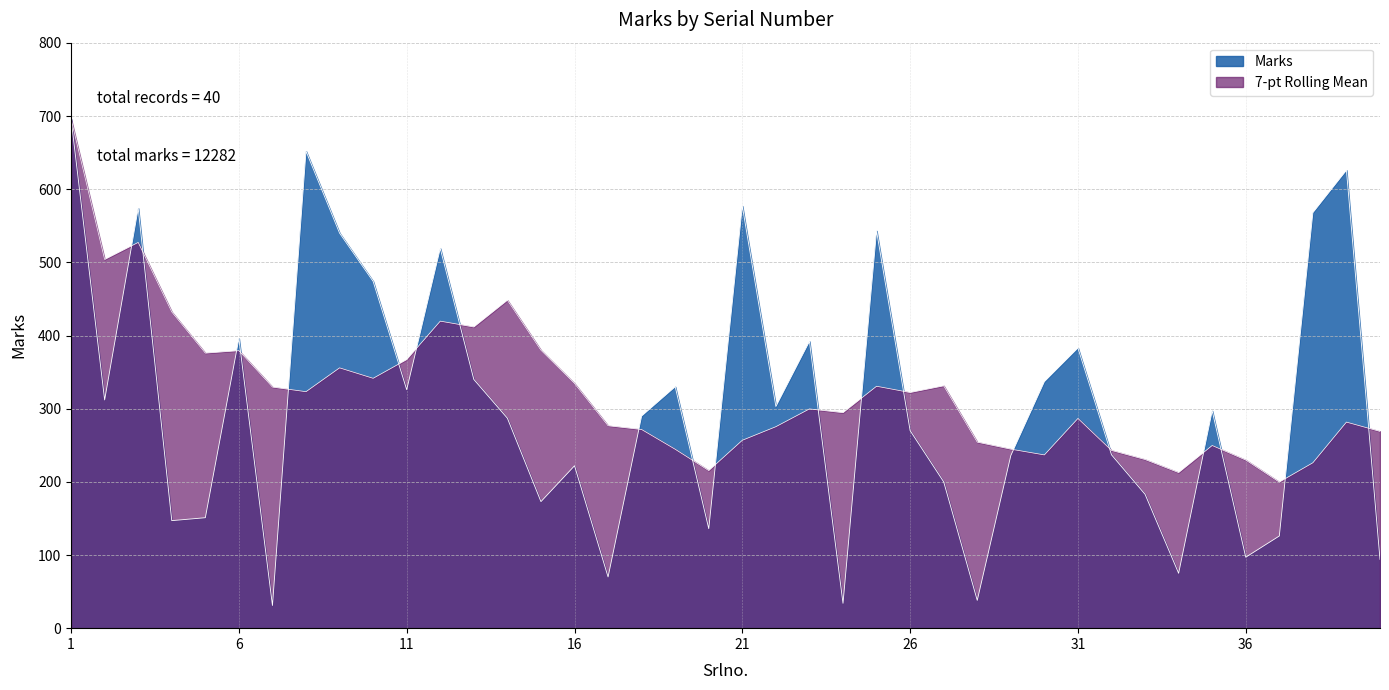

What is the average value?

307